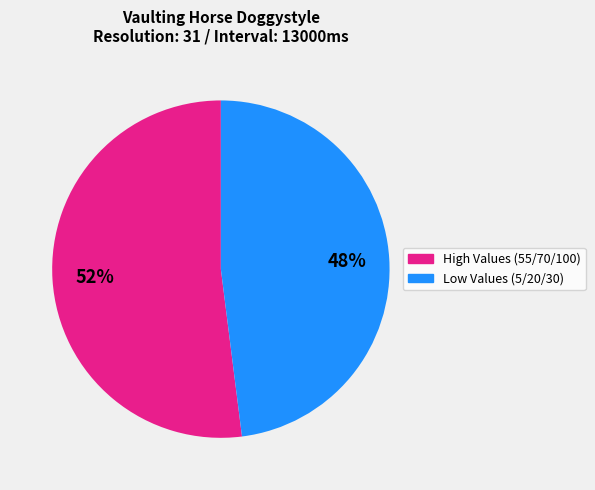

Does any single category account for the majority?

Yes